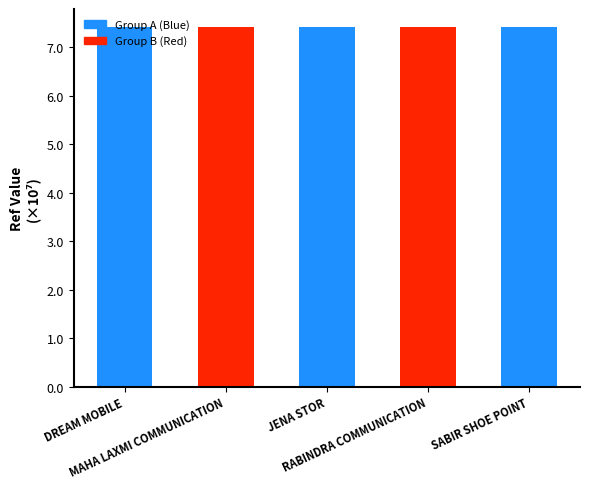

What is the sum of all values?

370671240